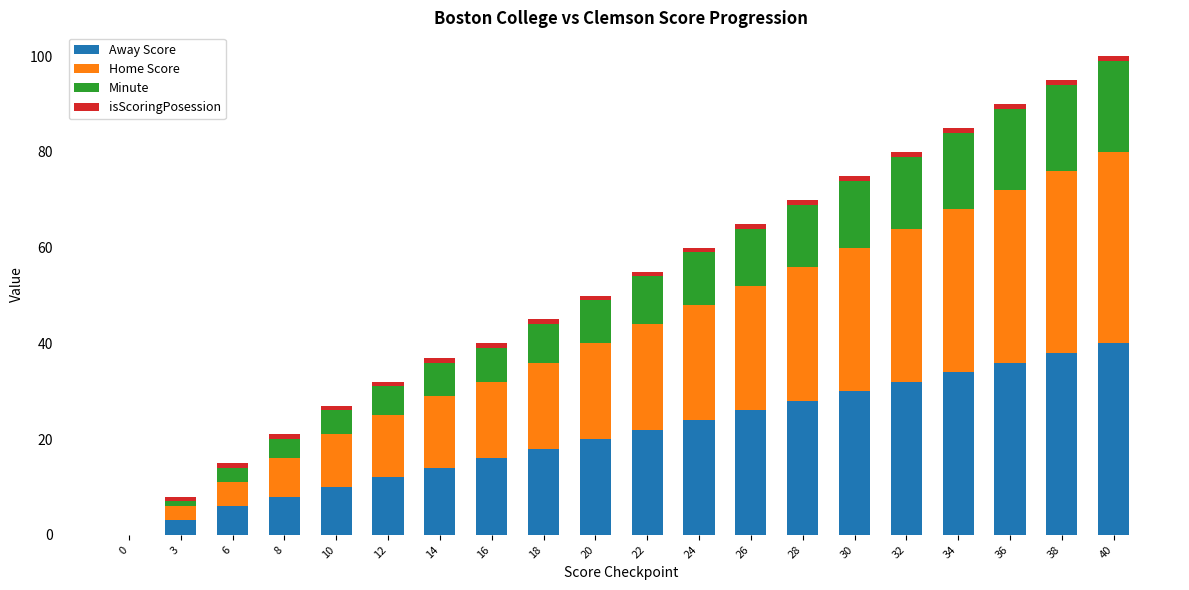

The value of Away Score at 10 is 5. True or false?

False